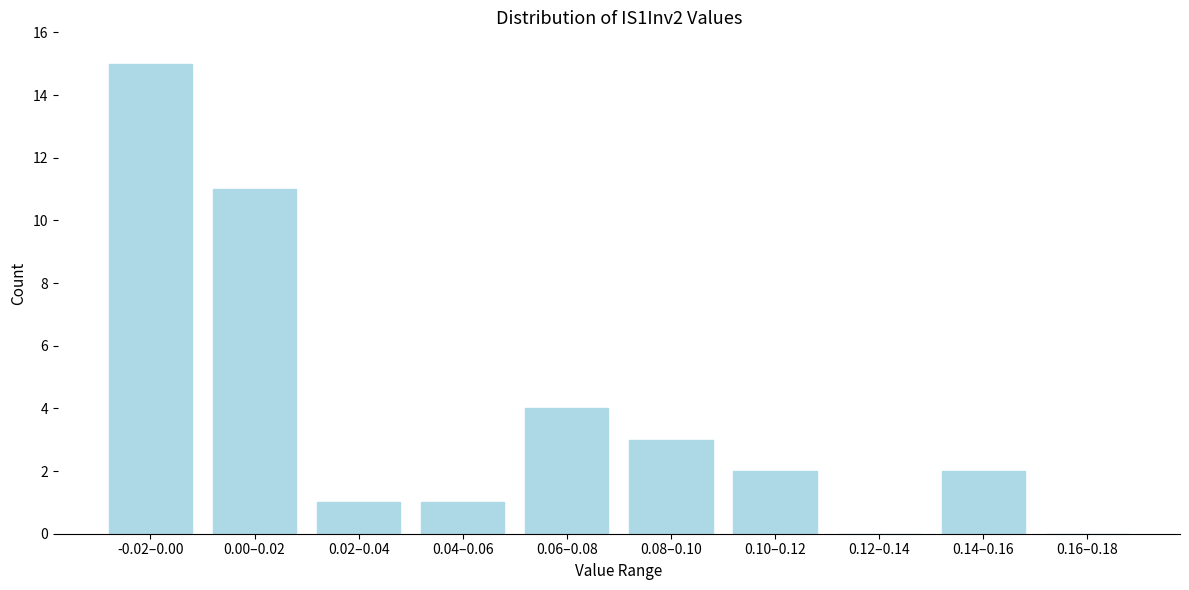

Reading right to left, list all the values displayed in this chart.

0.16–0.18=0	0.14–0.16=2	0.12–0.14=0	0.10–0.12=2	0.08–0.10=3	0.06–0.08=4	0.04–0.06=1	0.02–0.04=1	0.00–0.02=11	-0.02–0.00=15